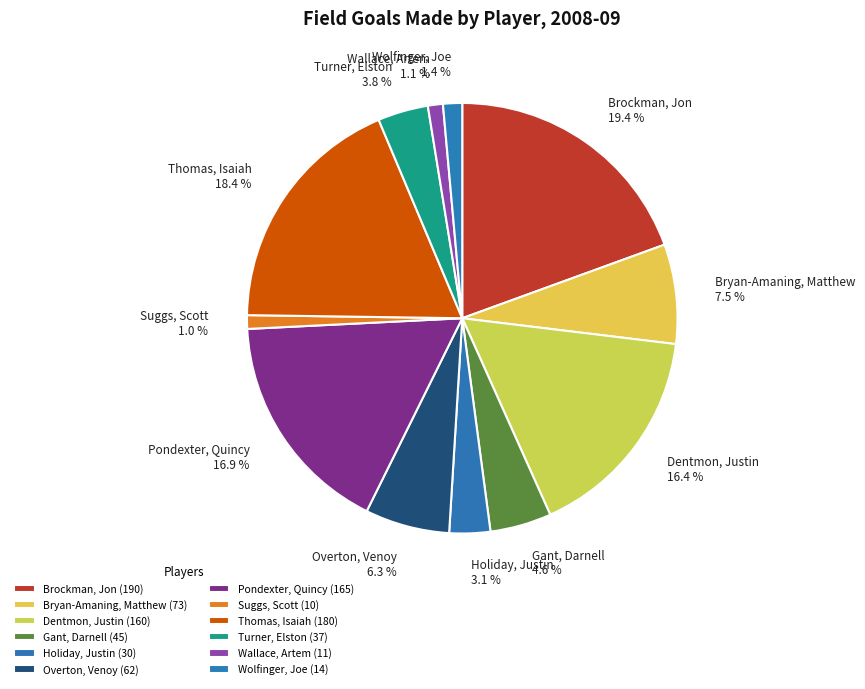

Count the number of slices in the pie.

12